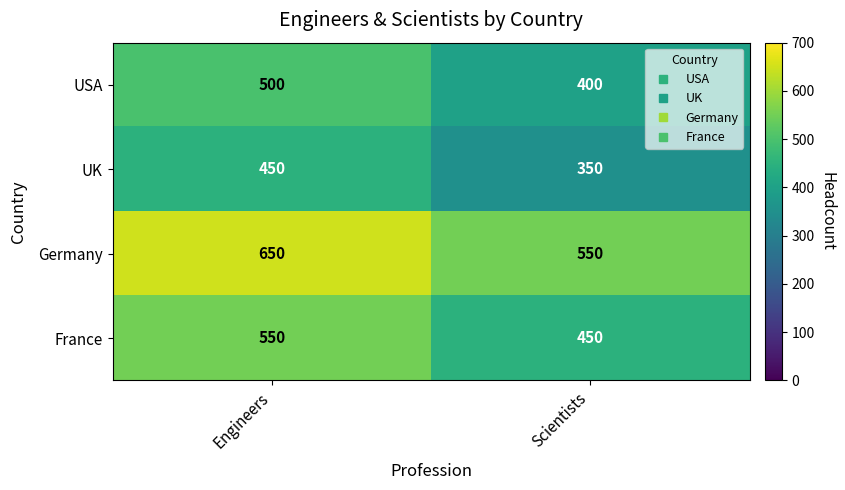

Rank the categories by France value from highest to lowest.

Engineers, Scientists